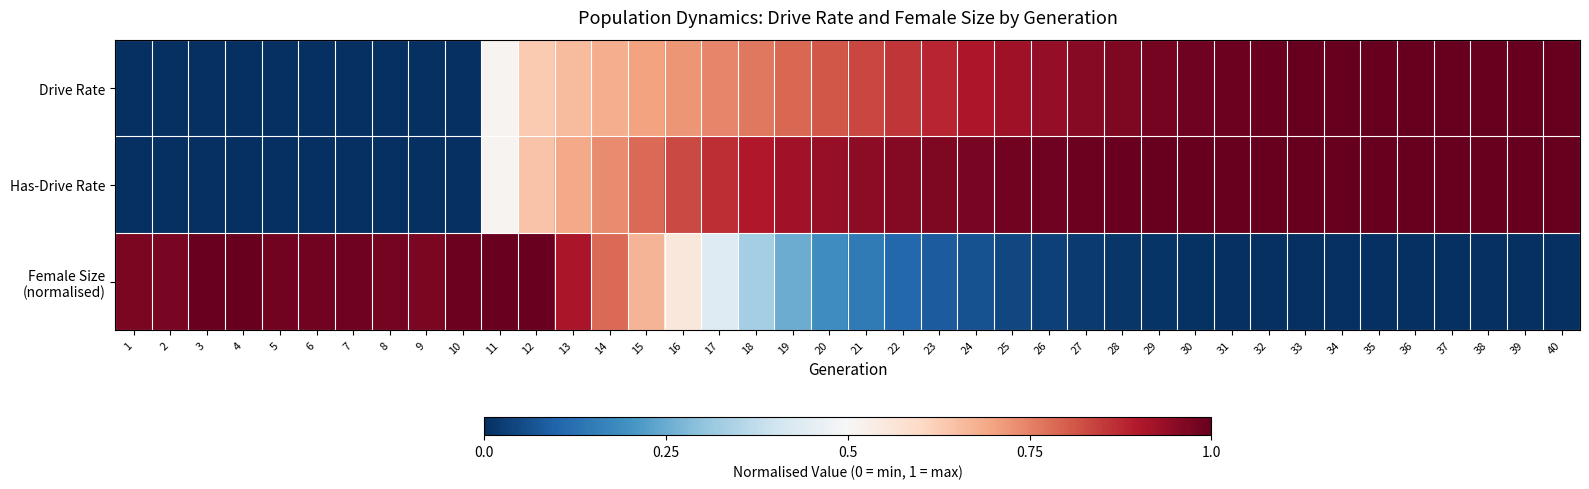

Which has a higher value, 6 or 26?

26